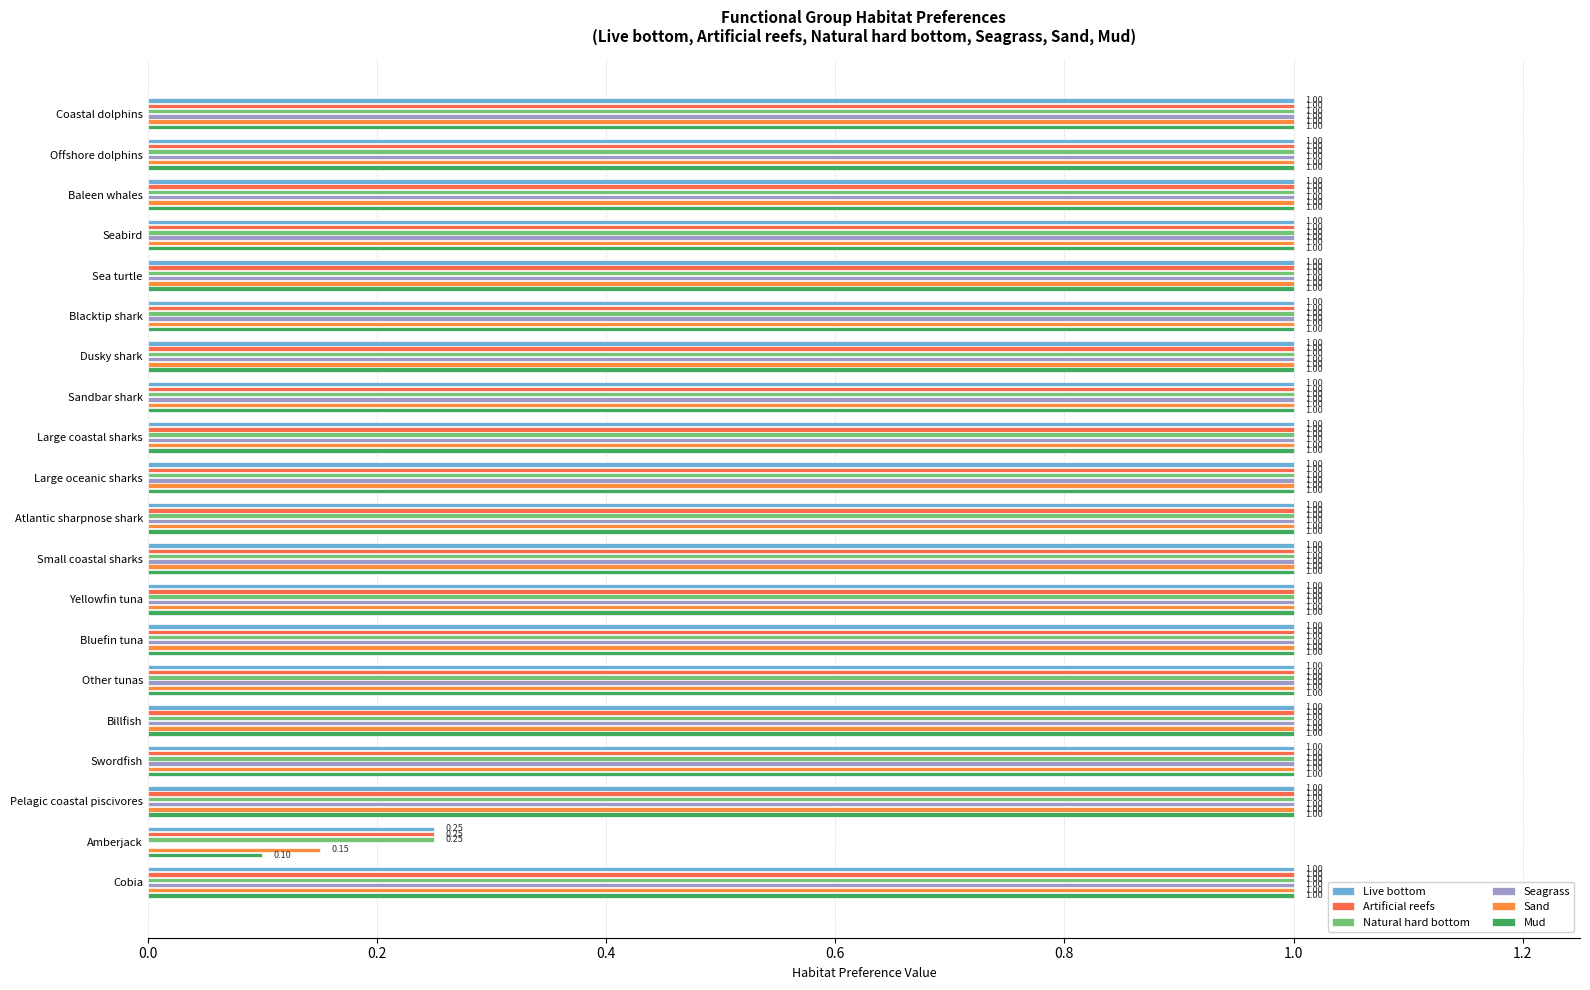

How many categories are shown in the chart?

20